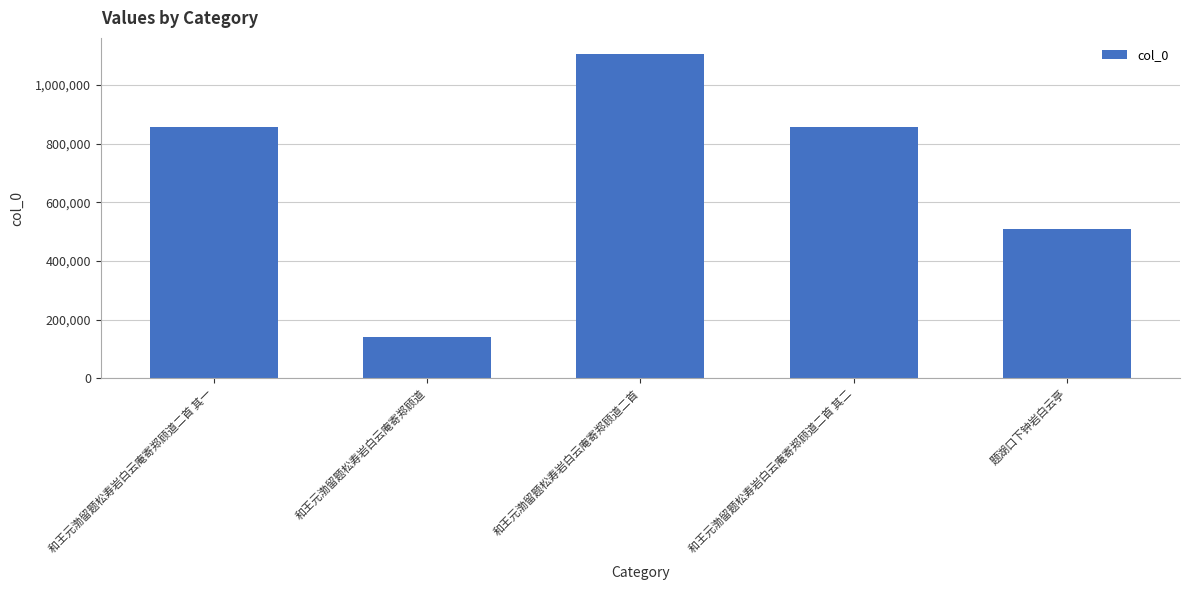

What is the label of the 5th bar from the left?

题湖口下钟岩白云亭